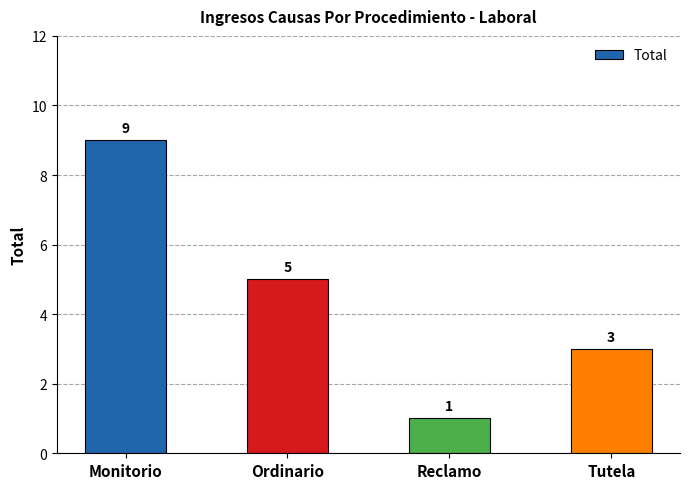

Reading left to right, what are all the values shown in this chart?

Monitorio=9	Ordinario=5	Reclamo=1	Tutela=3